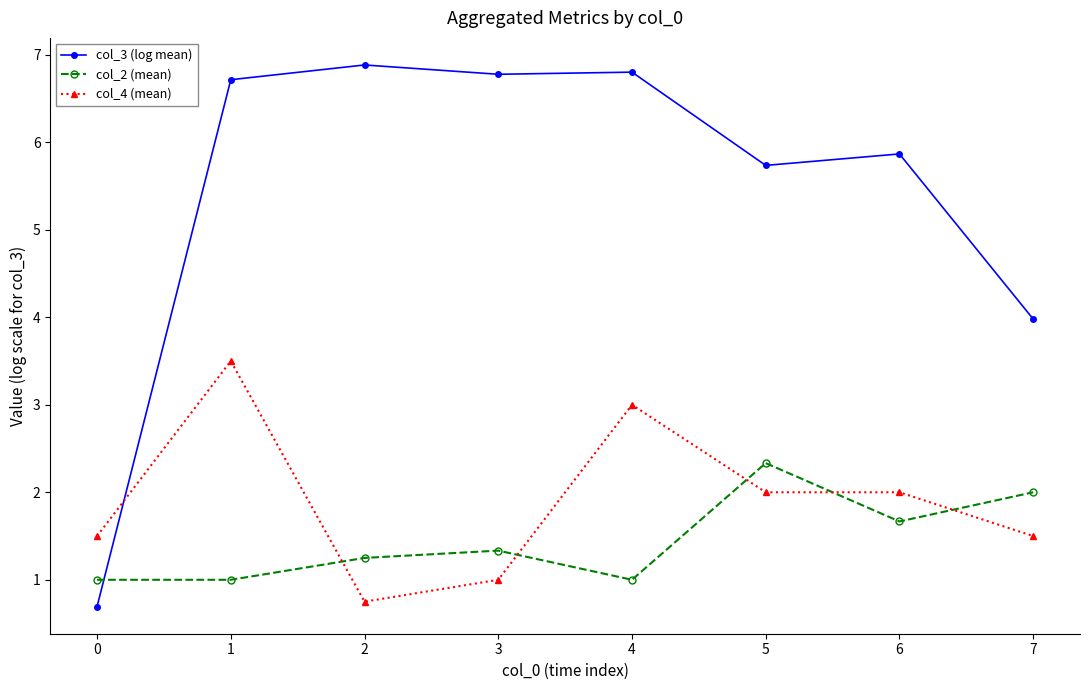

What is the total value across all series at 2?

8.9